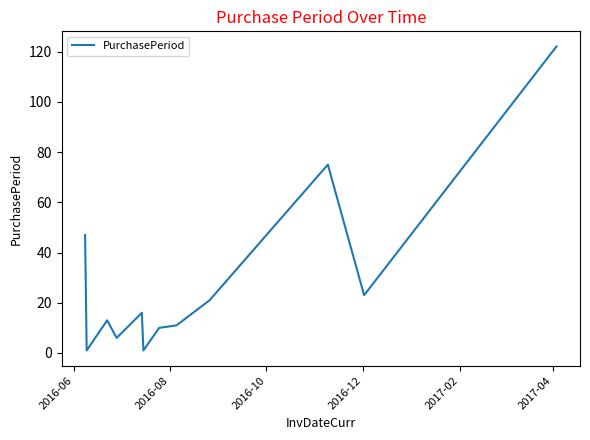

What is the difference between the maximum and minimum values?

121